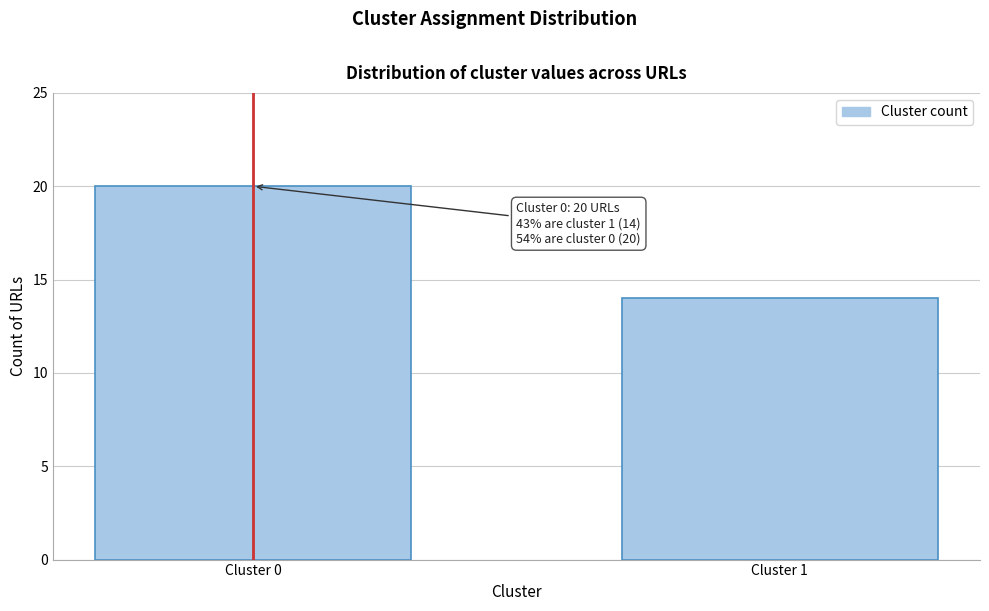

Reading left to right, extract all data points from this chart.

Cluster 0=20	Cluster 1=14